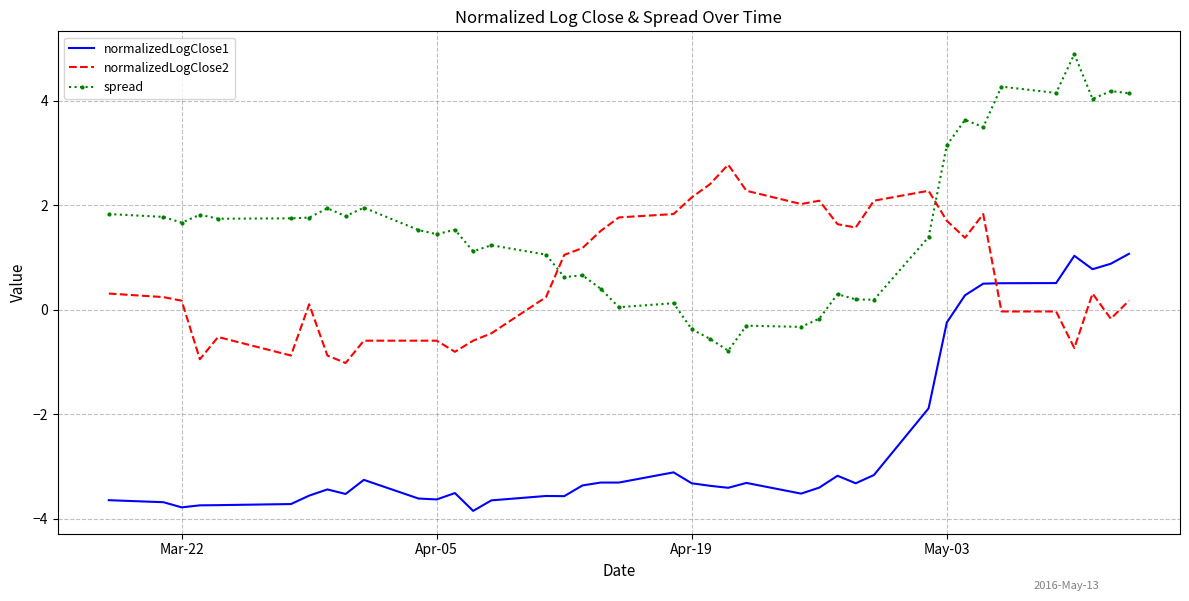

True or false: normalizedLogClose2 has more than 2 interior local peaks.

True